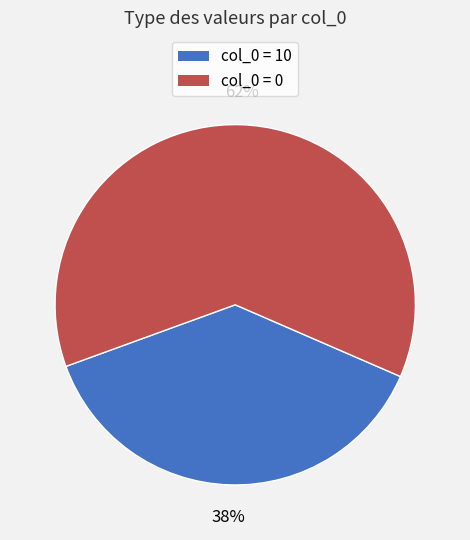

To the nearest percent, what is the difference between the largest and smallest slice percentages?

24%